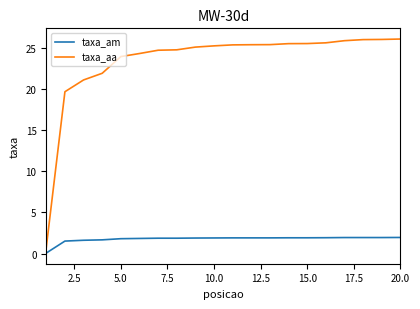

Which series has the largest range (max minus min)?

taxa_aa